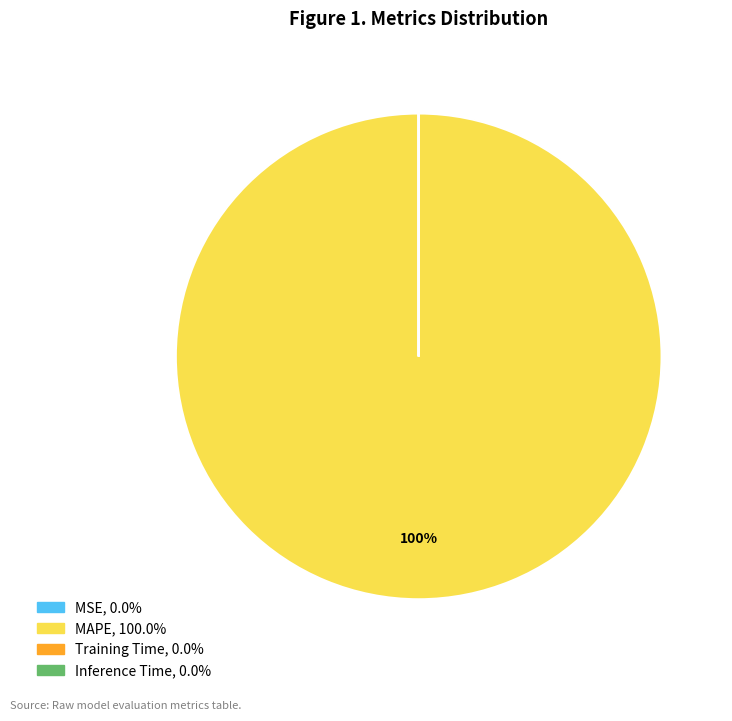

What is the majority slice?

MAPE